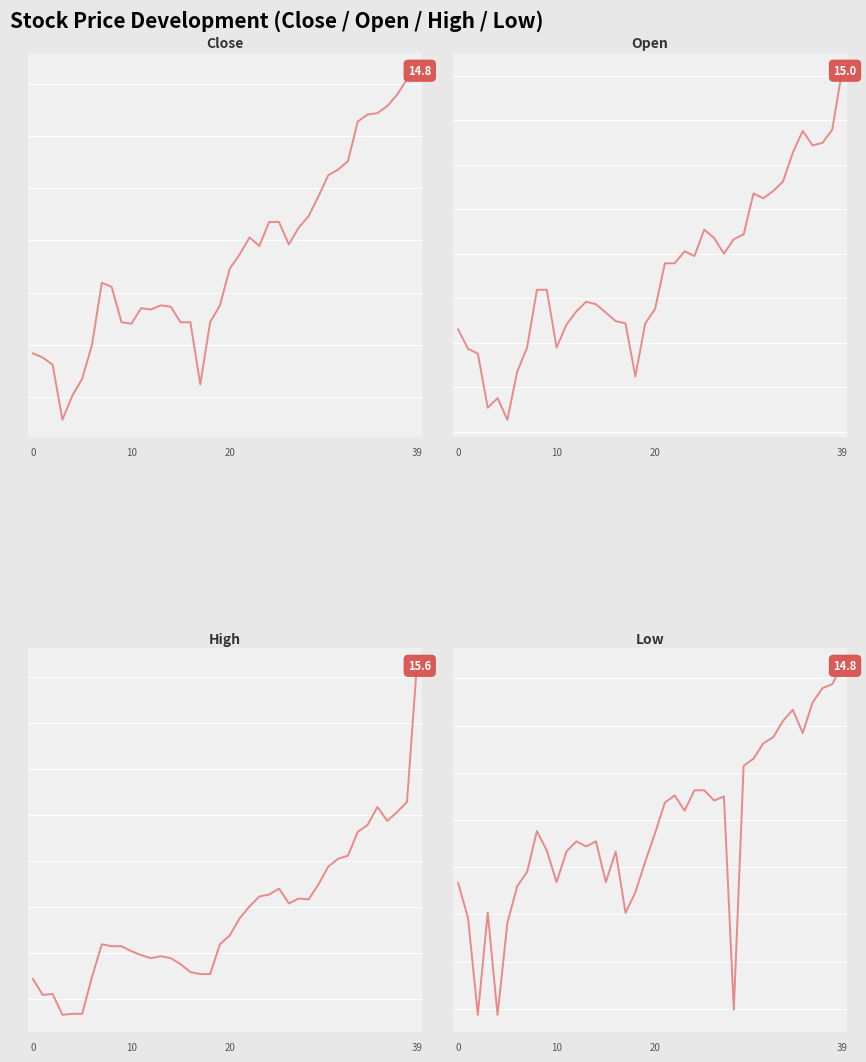

Rank the series at 5 from highest to lowest value.

close, high, open, low